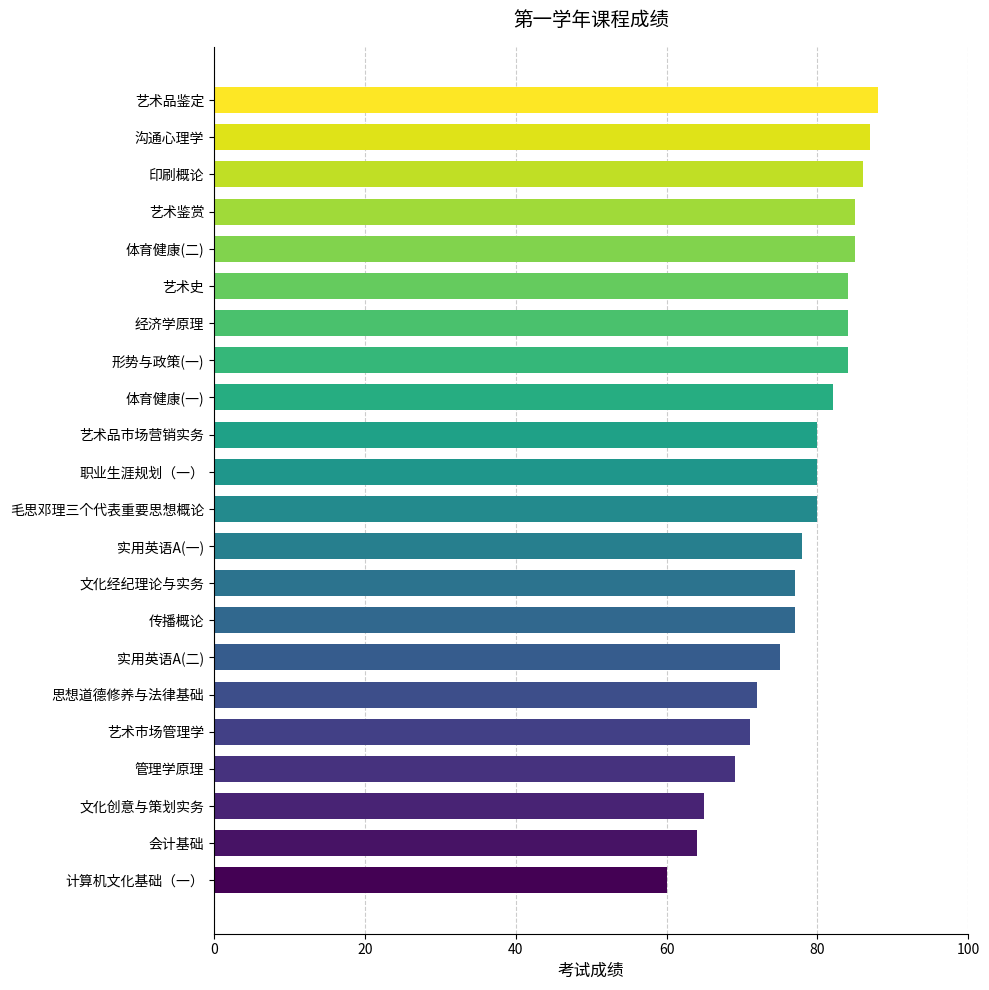

What is the approximate value at 实用英语A(一), to the nearest 5?

80